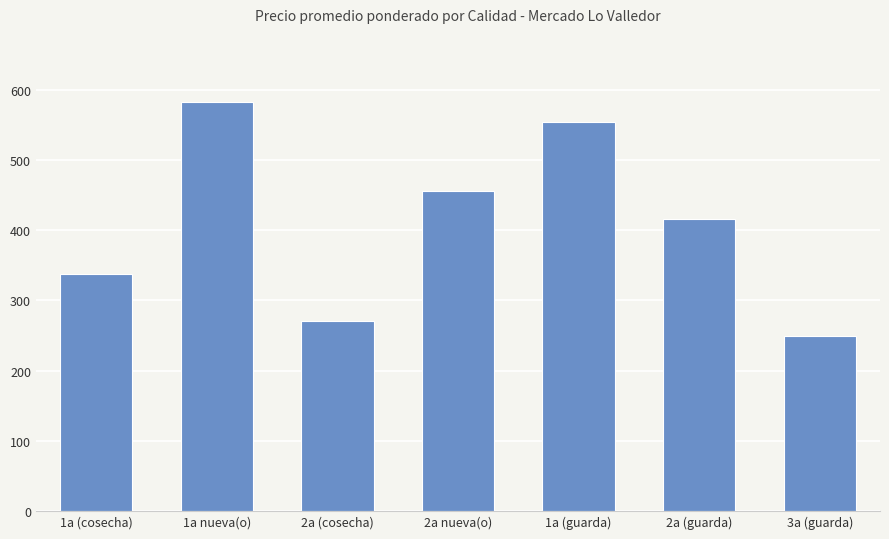

What is the change in value from 1a (guarda) to 2a (guarda)?

-138